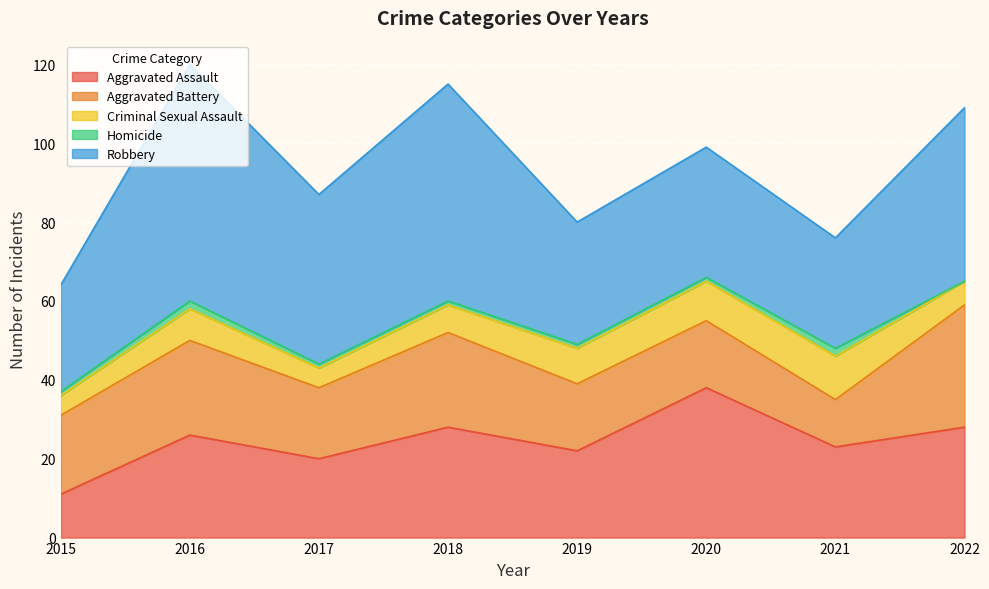

At which category does Aggravated Assault reach its first local valley?

2017